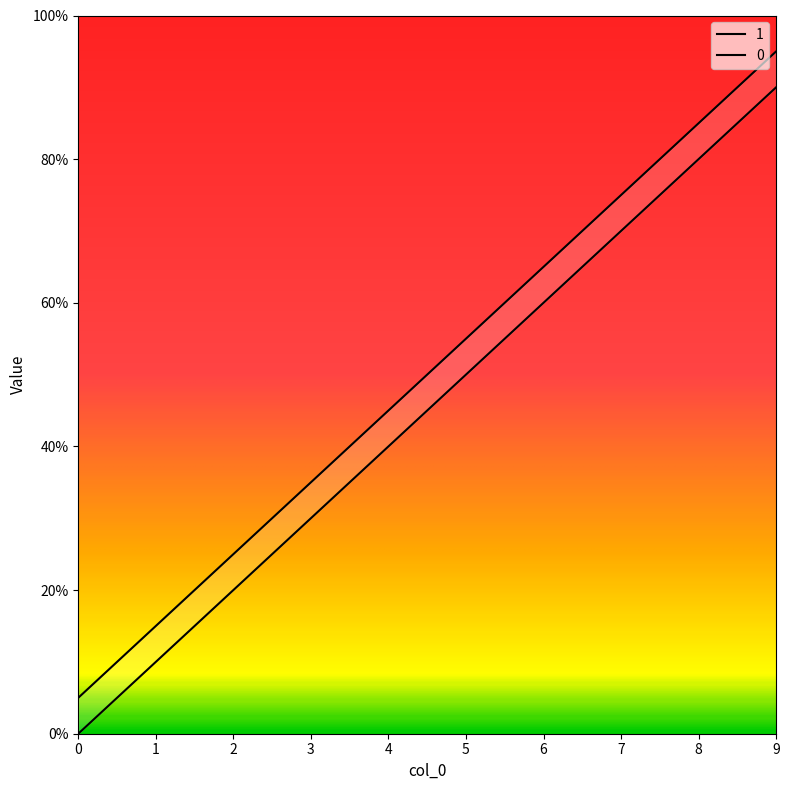

Which has a higher value, 6 or 3?

6